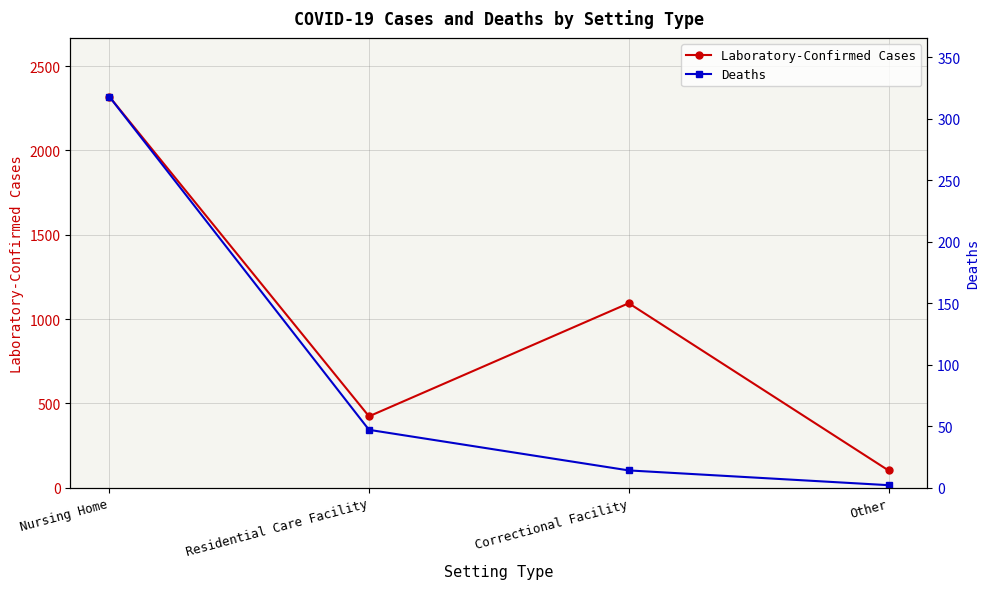

What is the smallest value displayed?

2